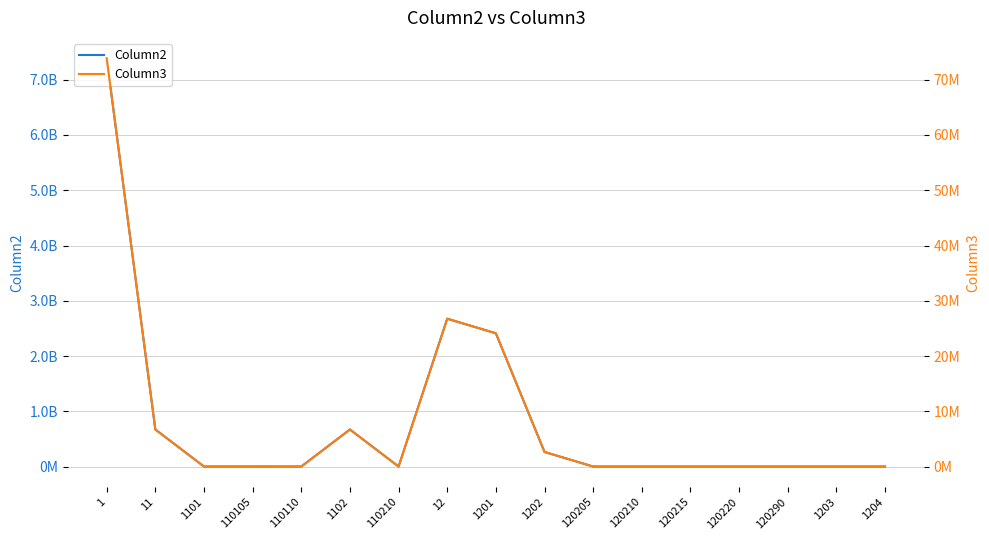

What value does the Column2 series have at 12?

2675166181.0